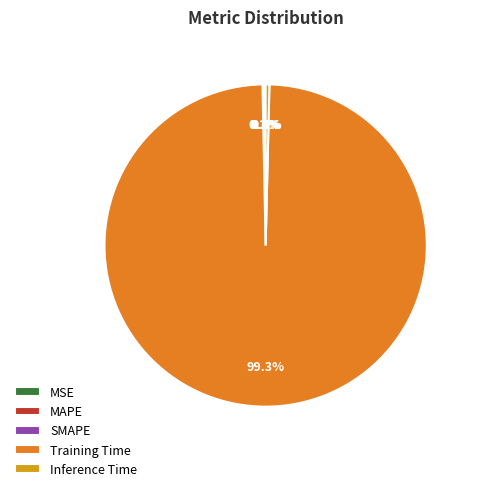

To the nearest percent, what is the difference between the largest and smallest slice percentages?

99%